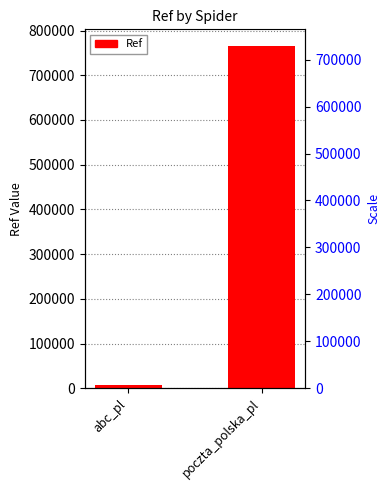

What is the value of the 2nd bar from the left?

764513